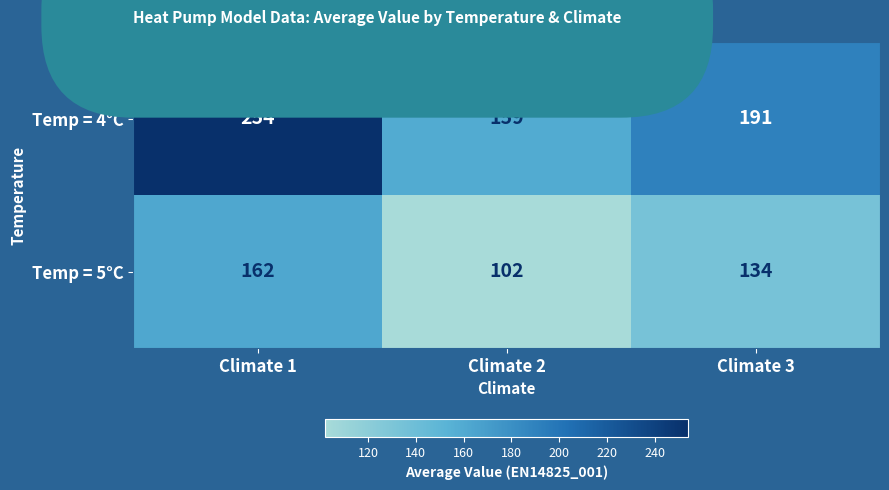

How many data points does each series have?

3